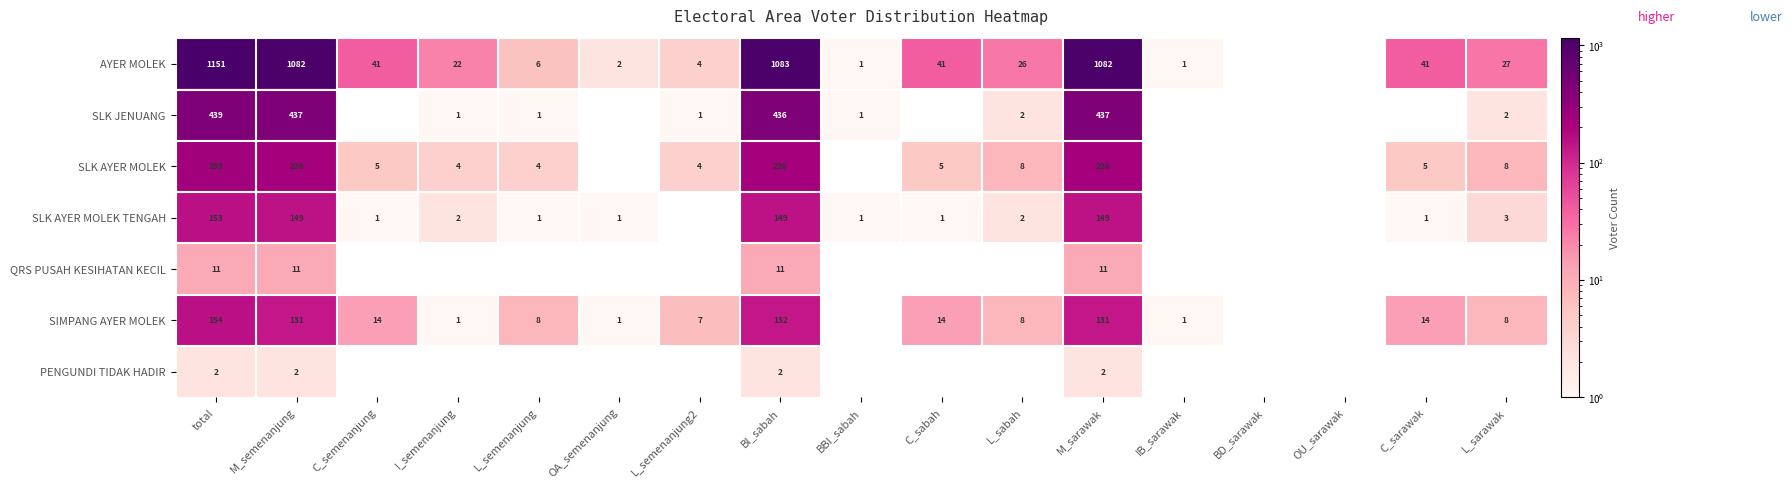

Which has a higher value, IB_sarawak or OA_semenanjung?

OA_semenanjung